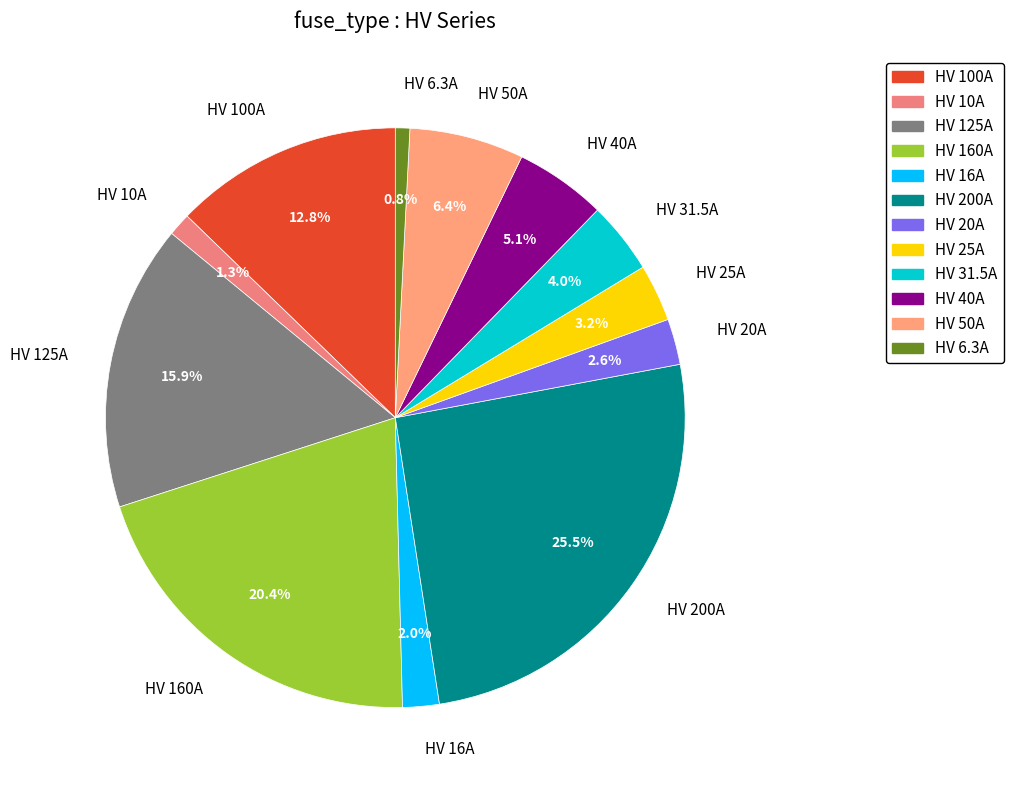

To the nearest percent, what is the average slice percentage?

8%